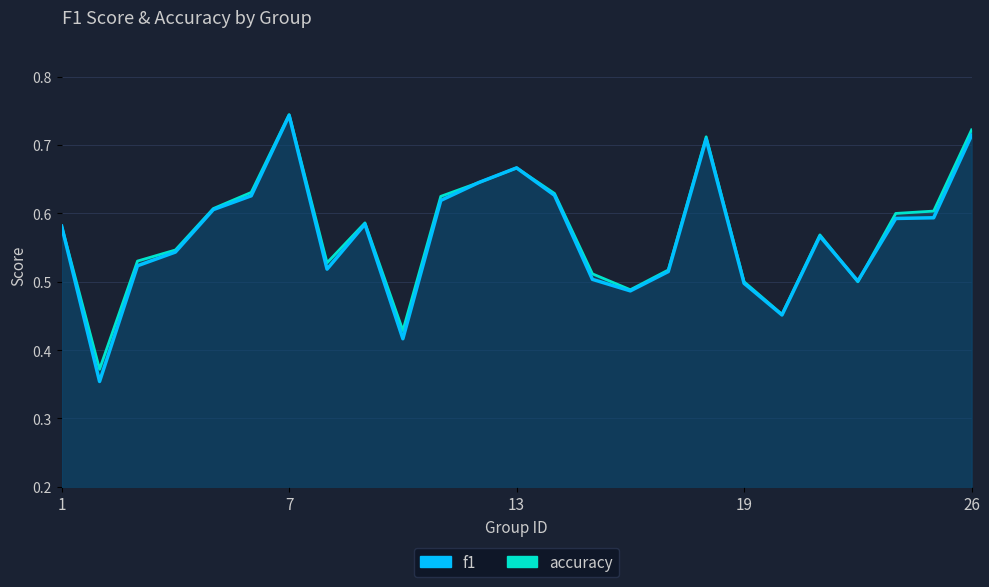

True or false: accuracy has more than 0 points higher than both neighbors.

True